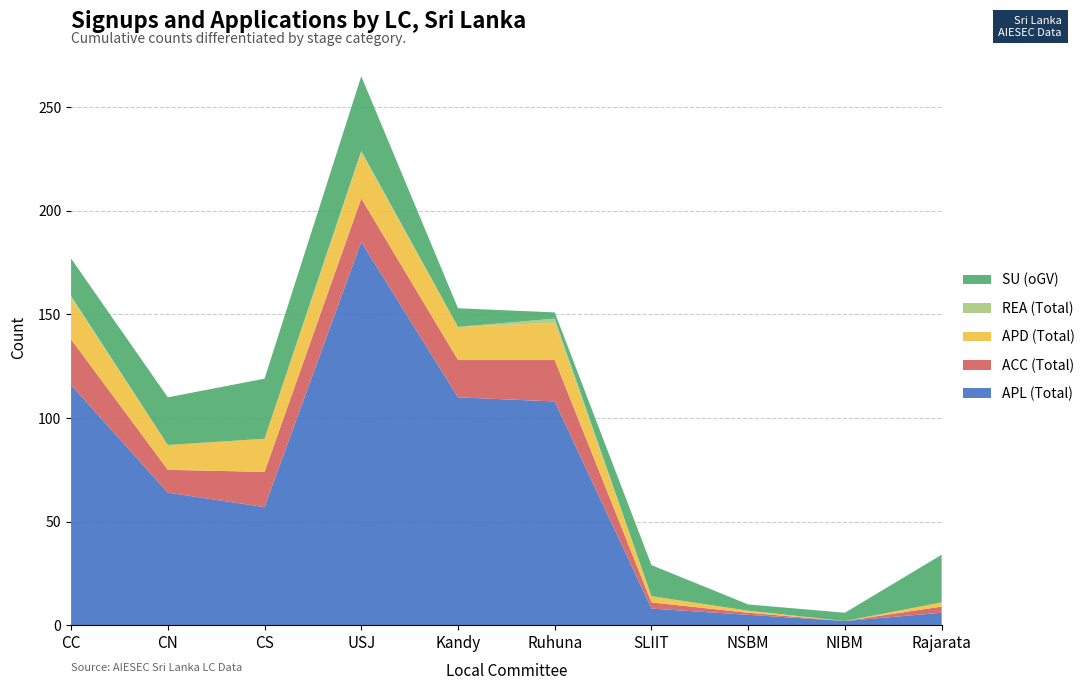

Reading left to right, list all the values displayed in this chart.

APL (Total): CC=116	CN=64	CS=57	USJ=185	Kandy=110	Ruhuna=108	SLIIT=8	NSBM=5	NIBM=2	Rajarata=6
ACC (Total): CC=22	CN=11	CS=17	USJ=21	Kandy=18	Ruhuna=20	SLIIT=3	NSBM=1	NIBM=0	Rajarata=3
APD (Total): CC=20	CN=12	CS=16	USJ=22	Kandy=16	Ruhuna=18	SLIIT=3	NSBM=1	NIBM=0	Rajarata=2
REA (Total): CC=1	CN=0	CS=0	USJ=1	Kandy=0	Ruhuna=2	SLIIT=0	NSBM=0	NIBM=0	Rajarata=0
SU (oGV): CC=18	CN=23	CS=29	USJ=36	Kandy=9	Ruhuna=3	SLIIT=15	NSBM=3	NIBM=4	Rajarata=23